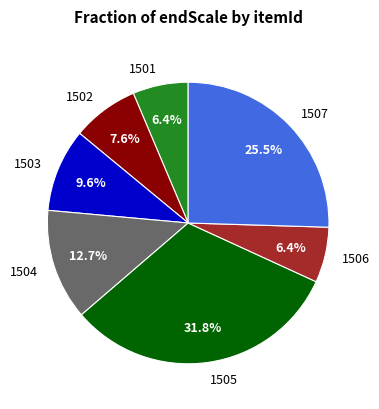

How many segments does this pie chart have?

7